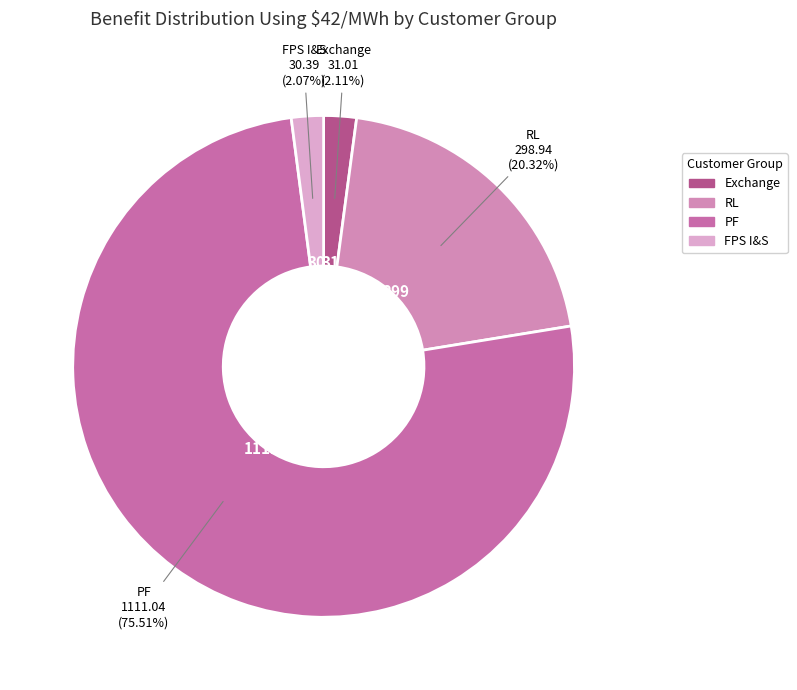

What is the largest slice in the pie chart?

PF